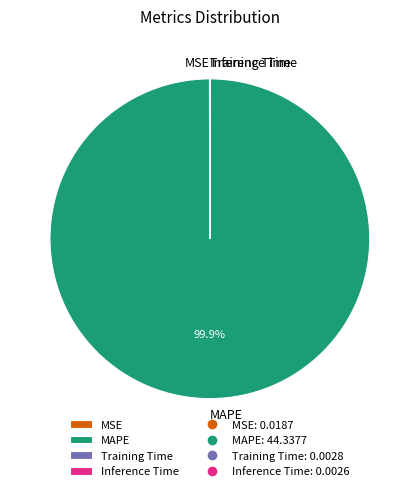

Which category has the biggest portion of the pie?

MAPE